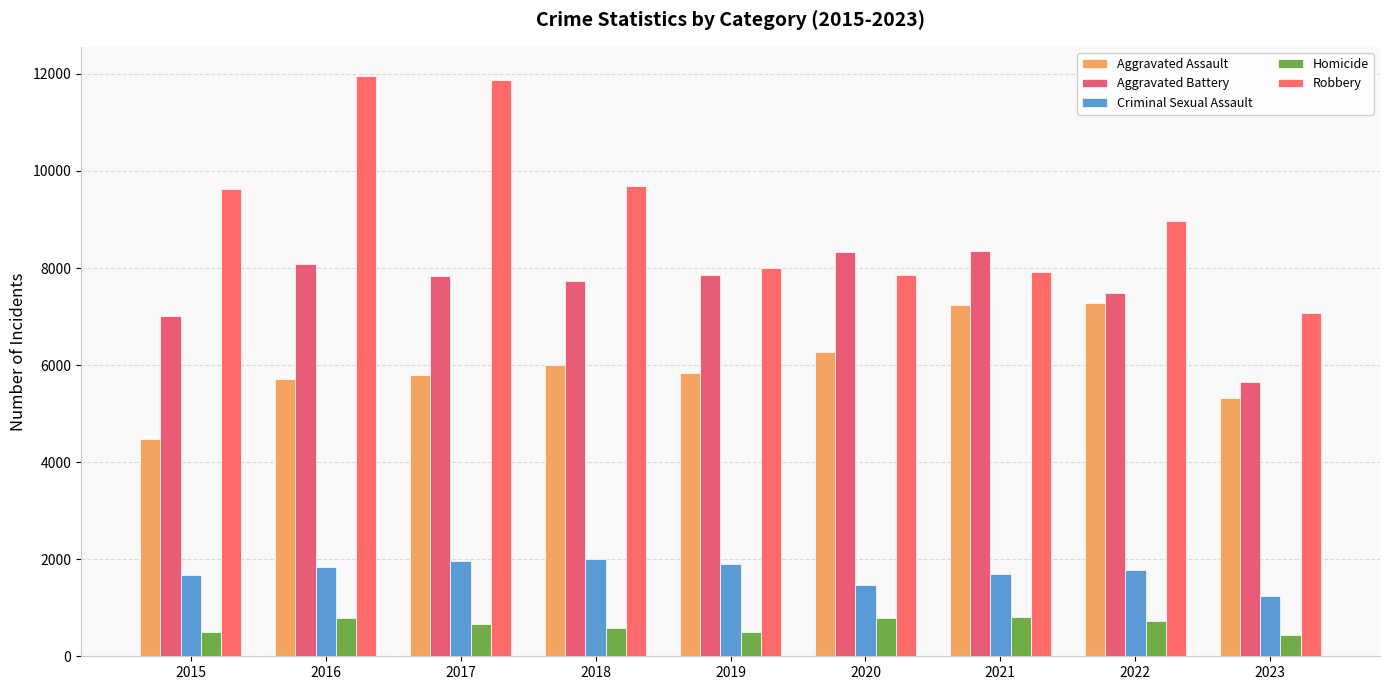

Between 2021 and 2019, which is larger?

2021